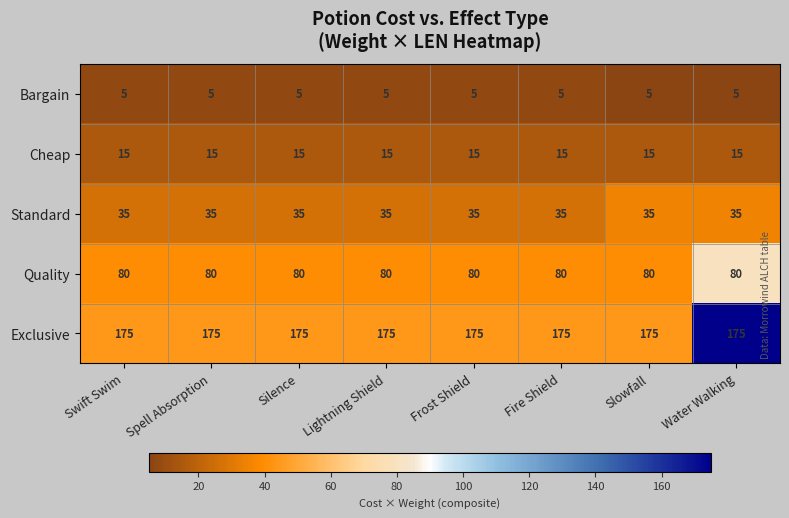

What is the difference between the highest and lowest values at Slowfall?

170